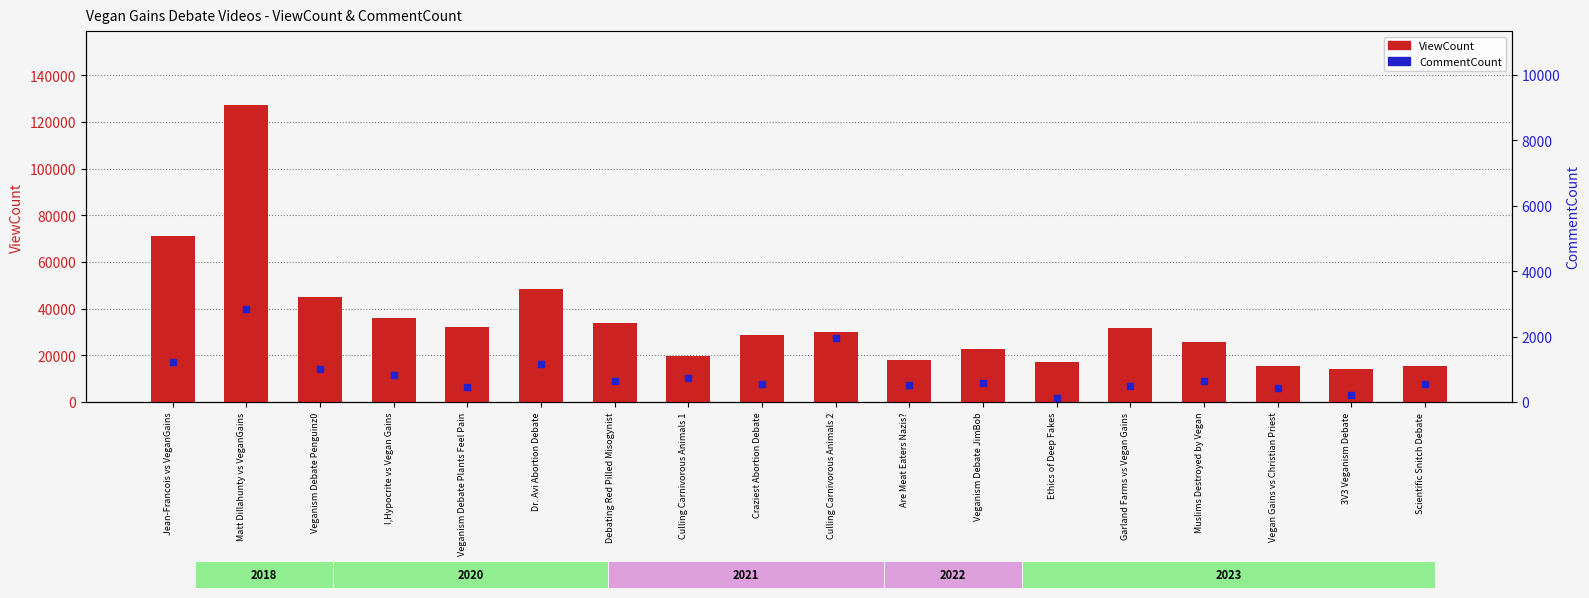

Which series has the largest total across all categories?

ViewCount